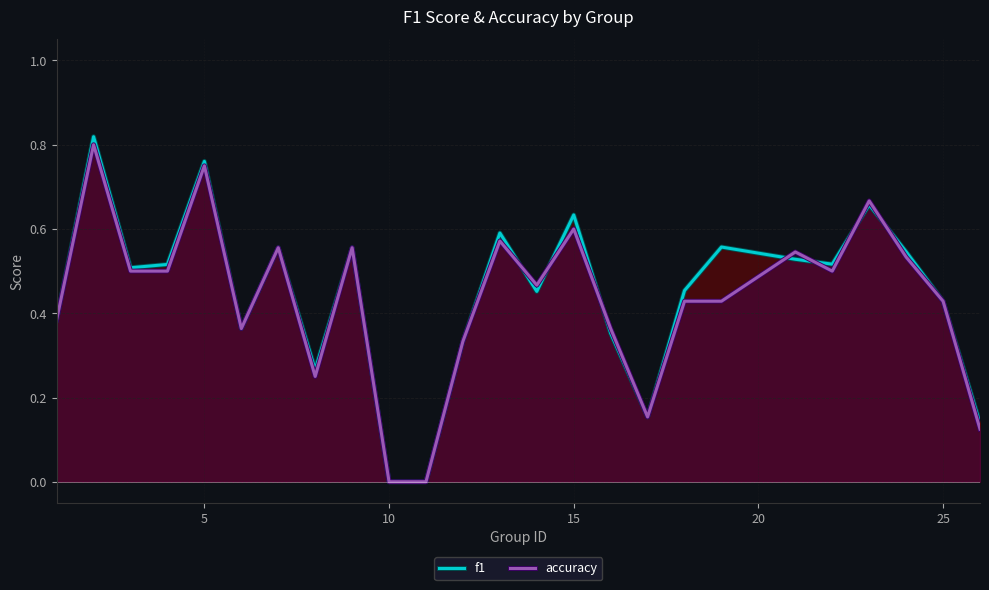

True or false: f1 has a value of 0.5 at 10.

False